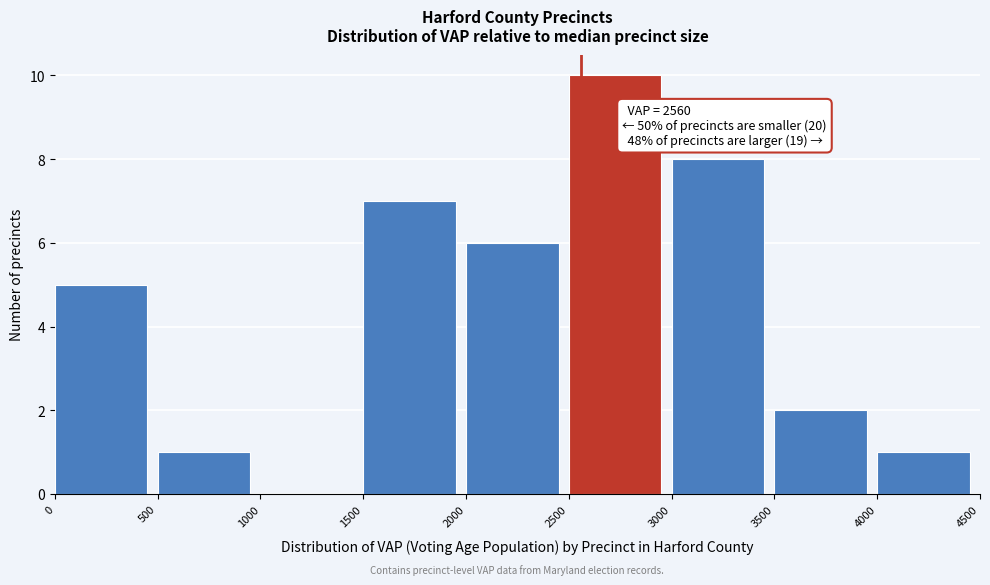

Which range on the x-axis has the tallest bar?

2500 to 3000